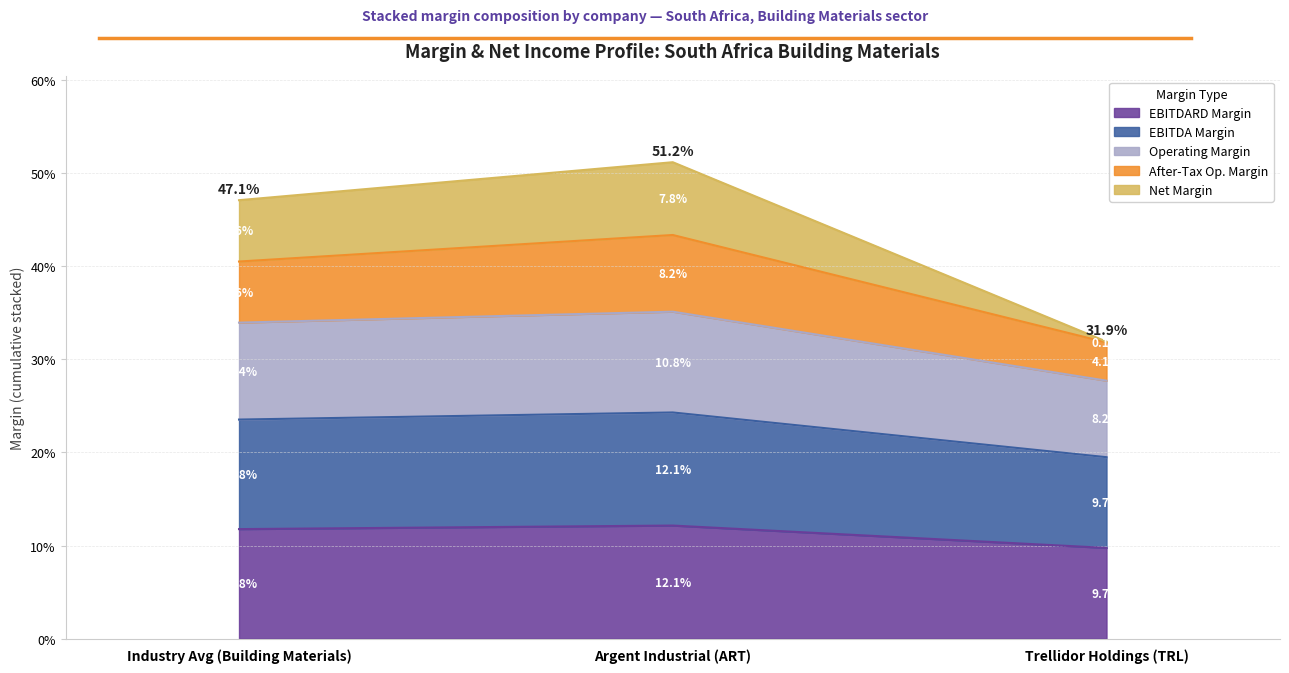

Does the chart have visible grid lines?

Yes